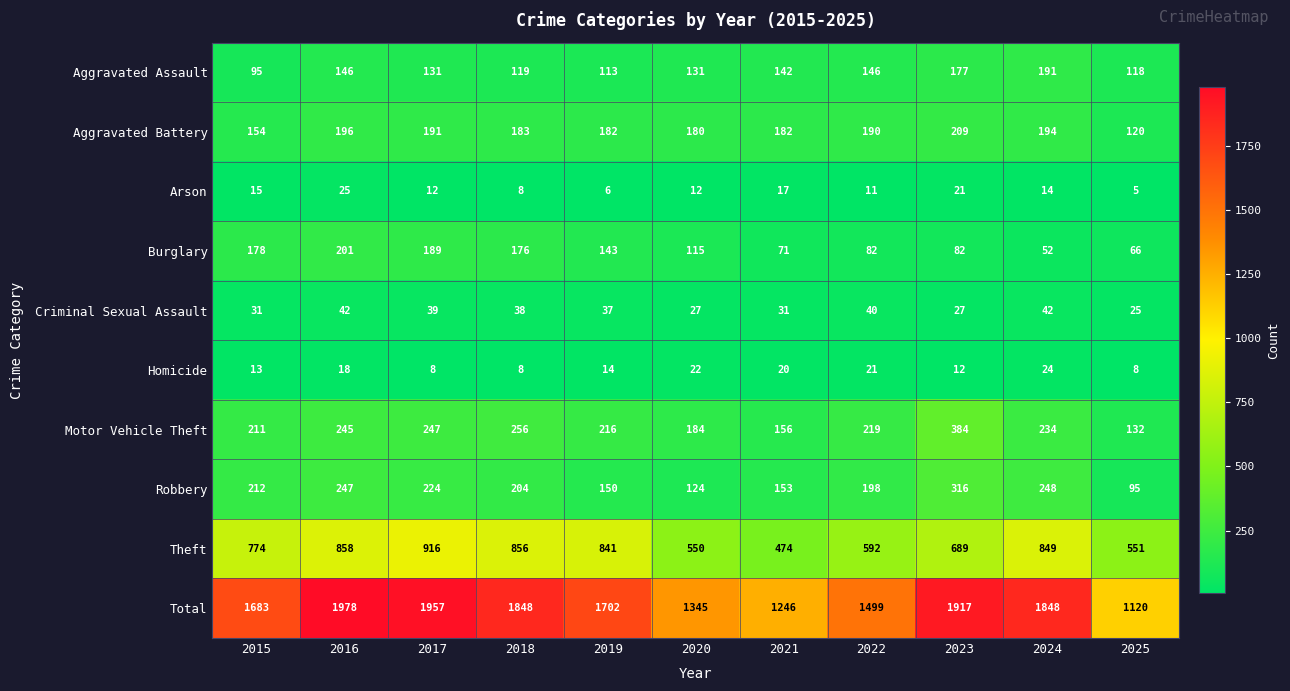

What is the total value across all series at 2016?

3956